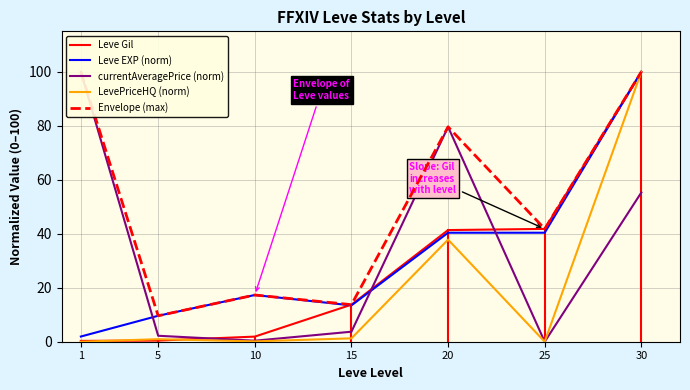

At which category is the sum across all series the highest?

30